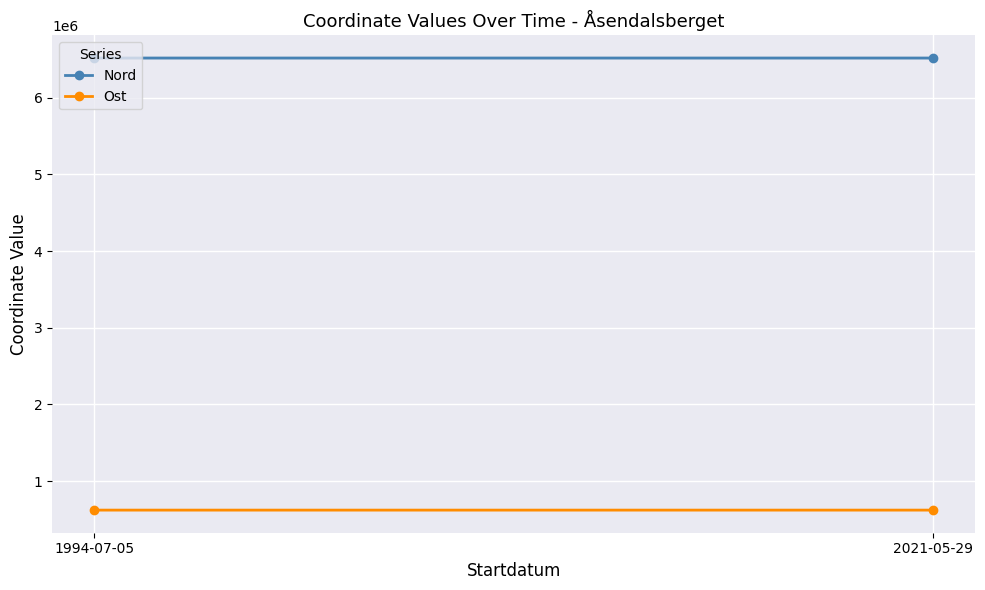

Reading right to left, list all the values displayed in this chart.

Nord: 2021-05-29=6517913.6	1994-07-05=6517969.1
Ost: 2021-05-29=622529.2	1994-07-05=622436.4